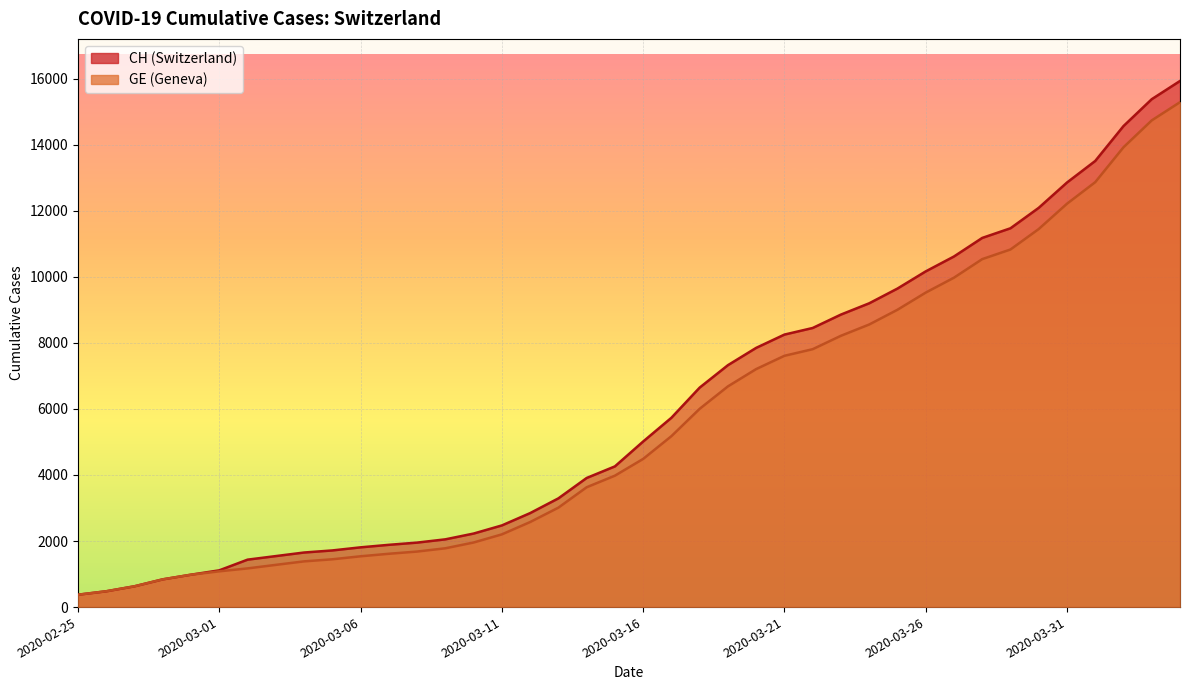

How many data points in CH are less than 5012?

20